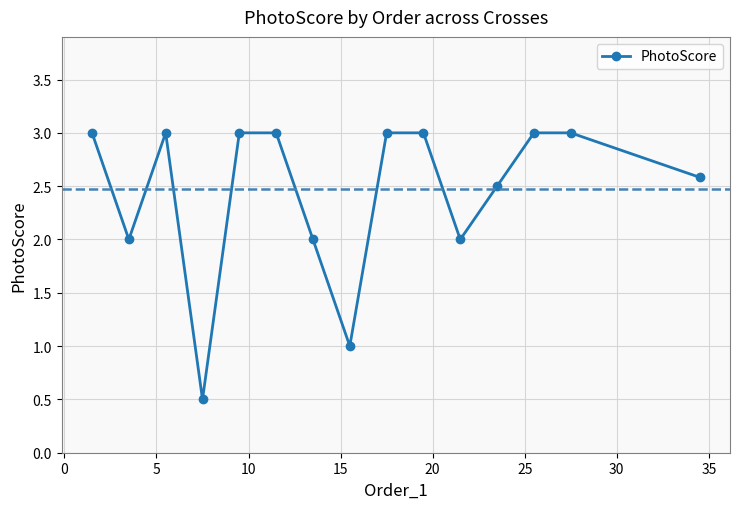

How many values are between 2 and 3?

13